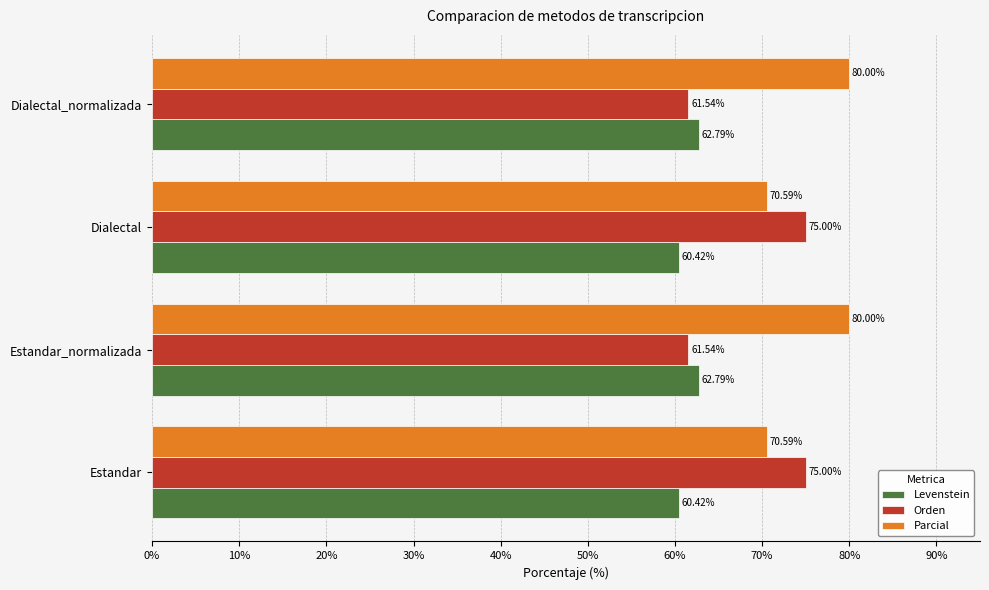

What is the difference between the maximum and minimum values in the Levenstein series?

2.4